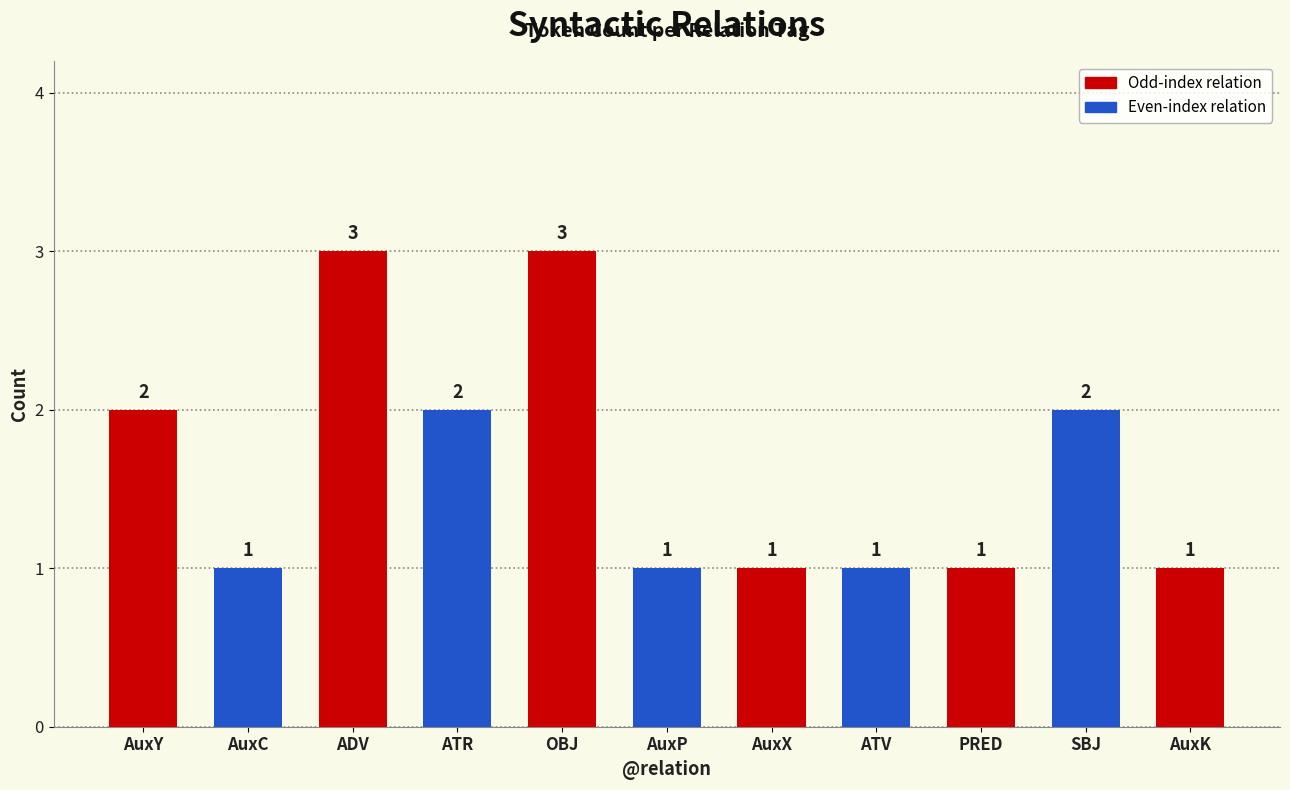

How many bars are there in total?

11